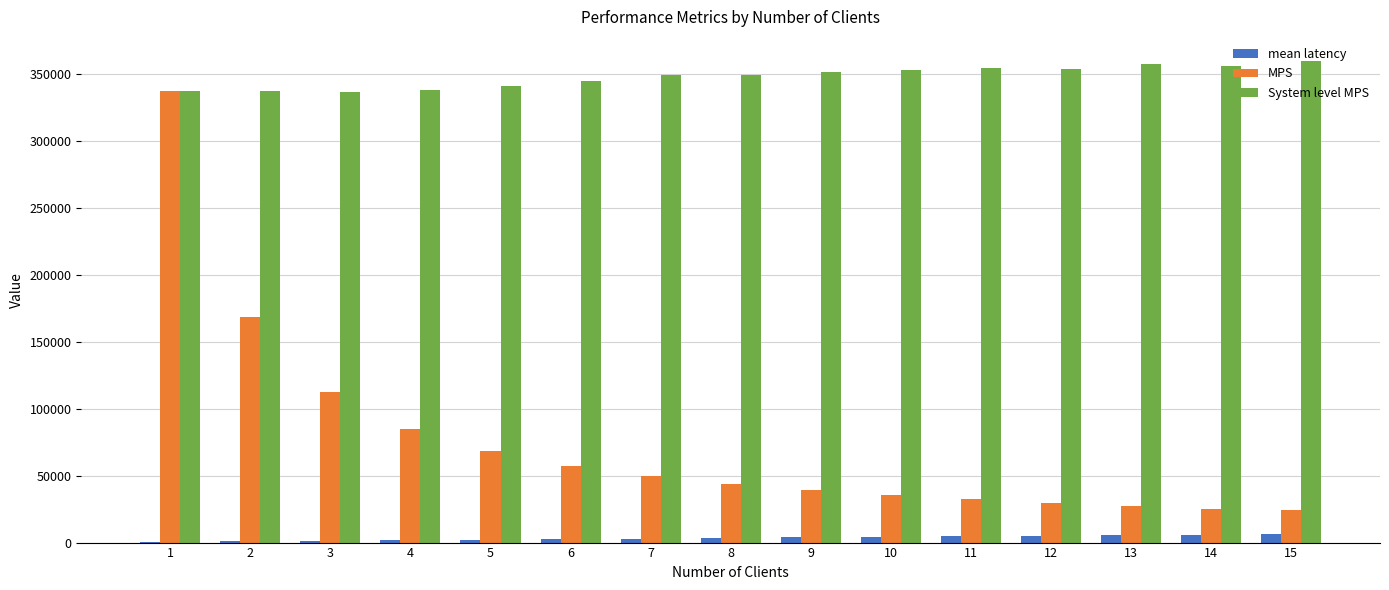

How many values in the MPS series exceed 43590?

8